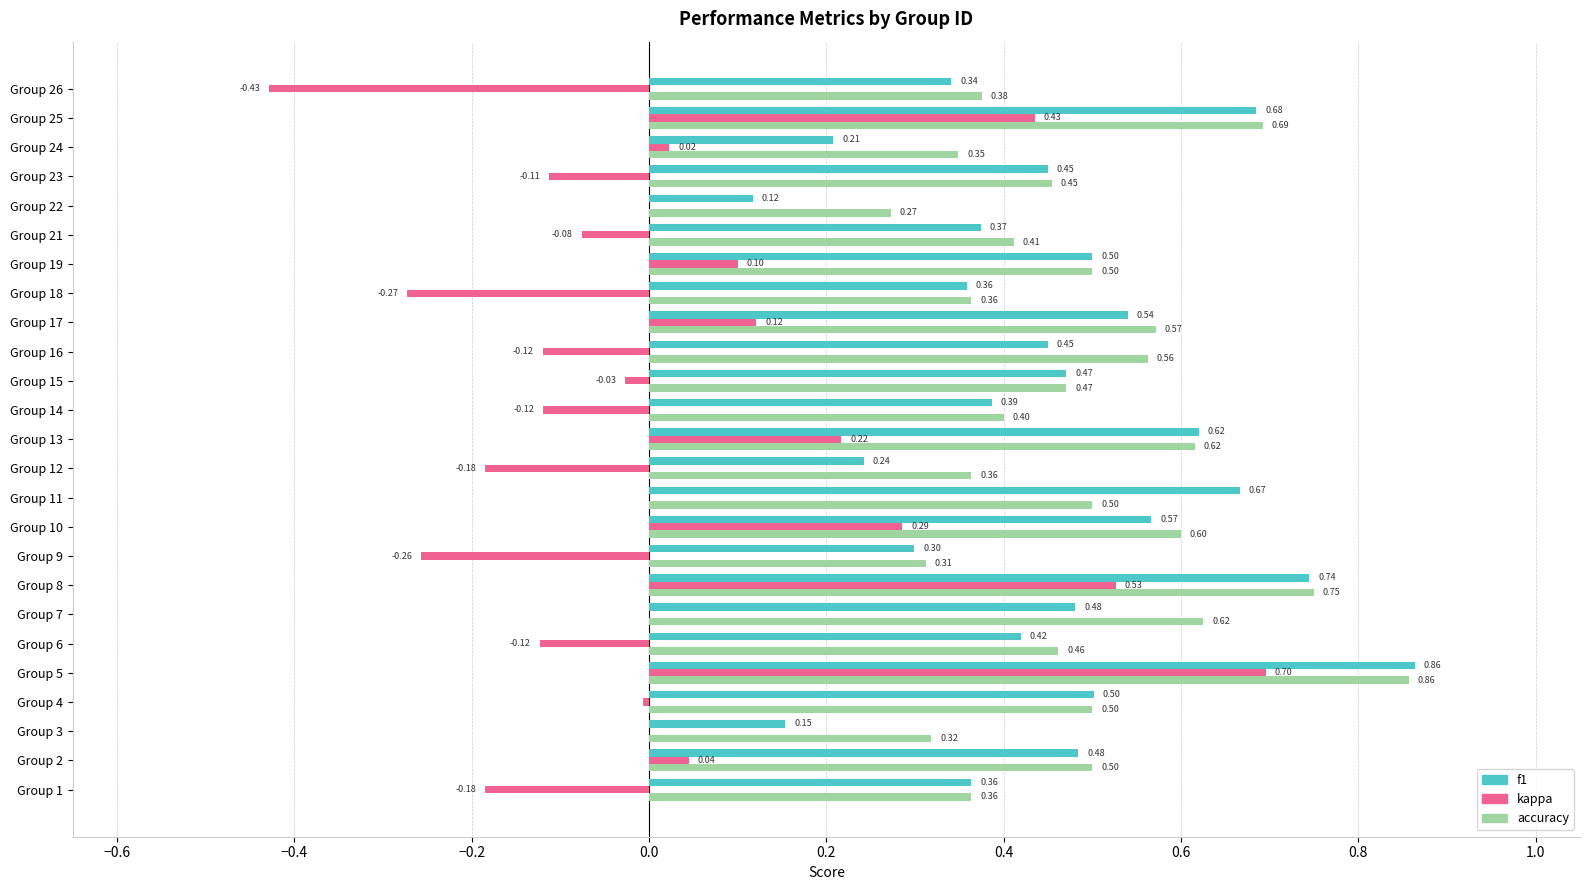

What is the sum of all accuracy values?

12.2